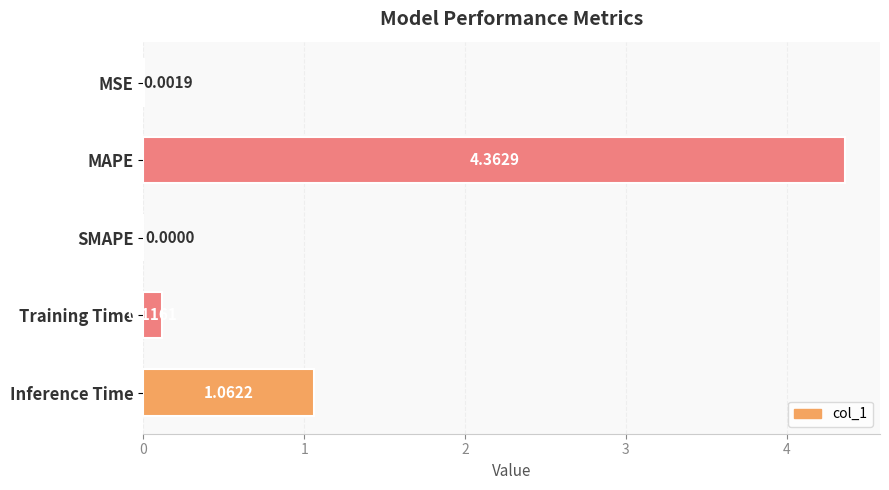

What is the sum of the values at MAPE and Training Time?

4.5